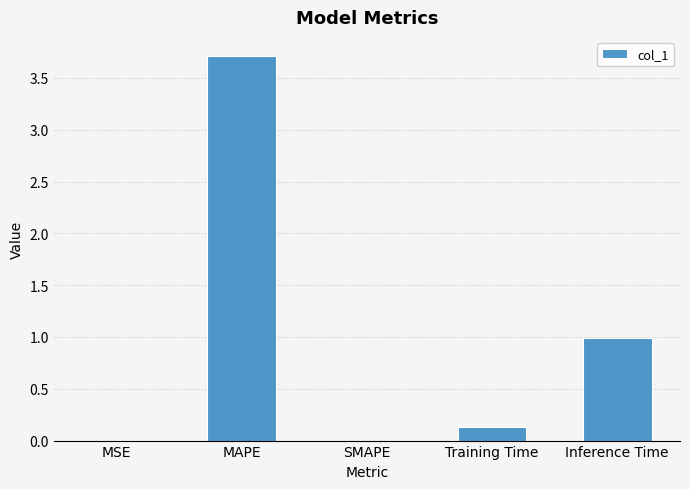

How many data points does each series have?

5